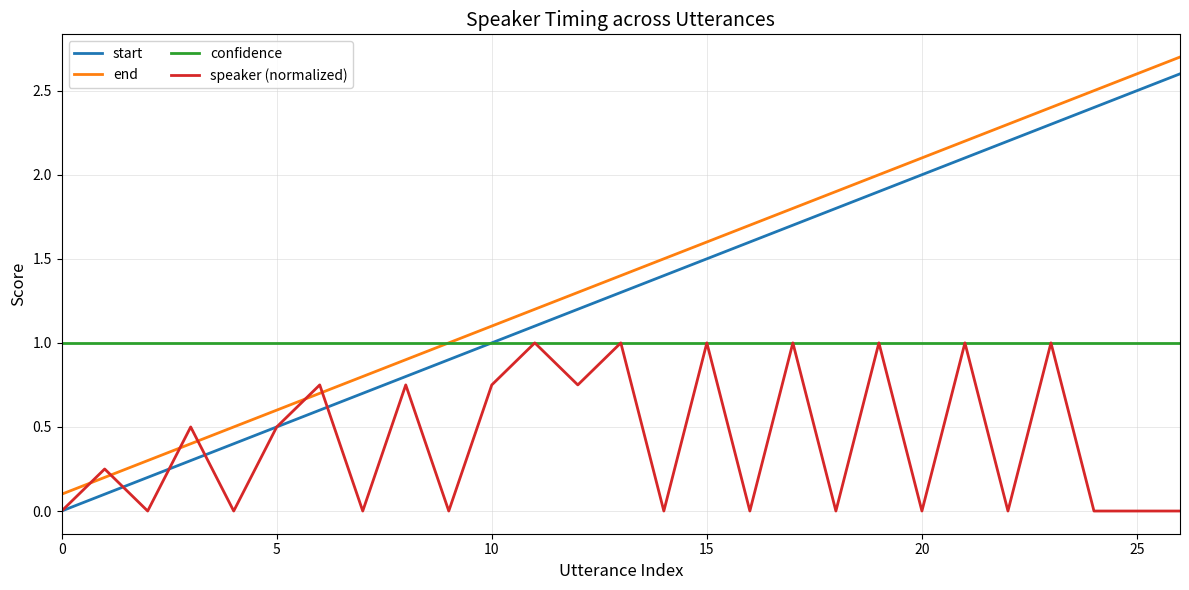

How many lines are shown in the chart?

4